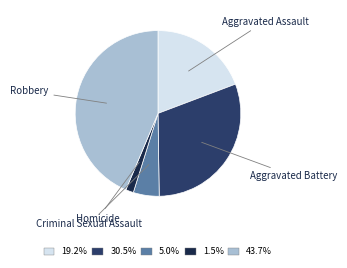

What is the smallest slice in the pie chart?

Homicide